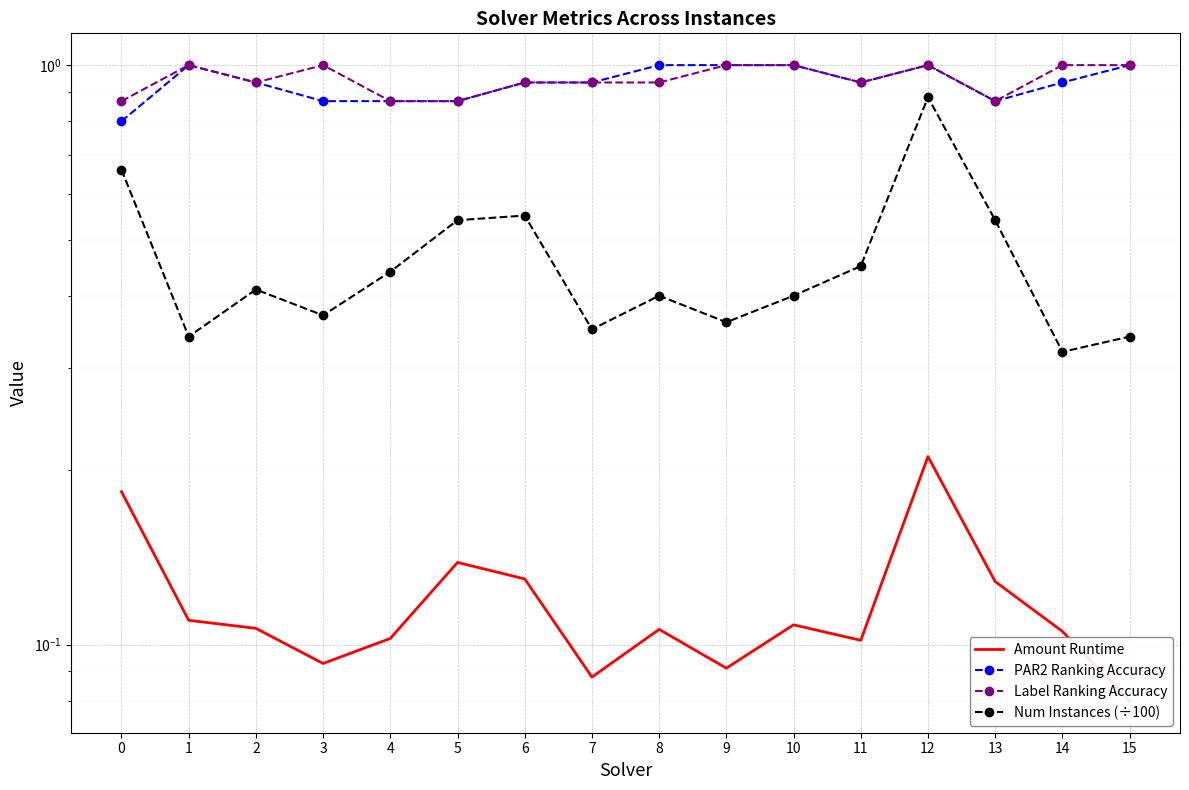

True or false: Label Ranking Accuracy and Amount Runtime cross at least once.

False